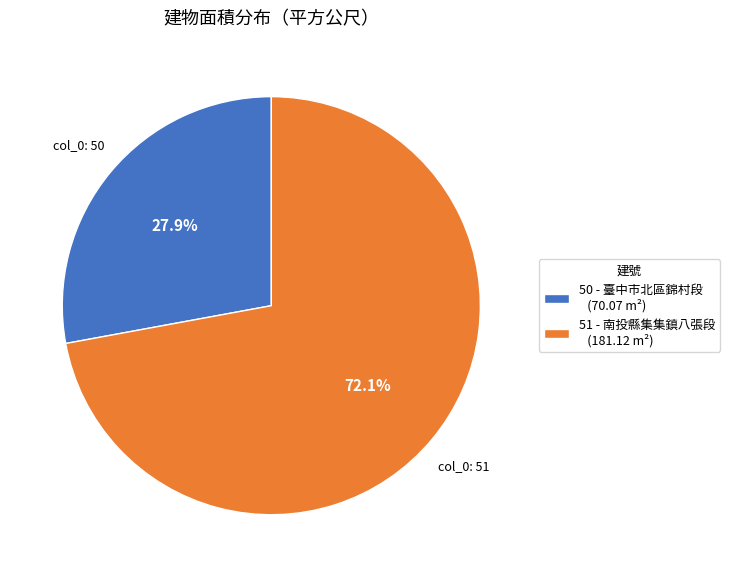

What percentage is the 51 slice, to the nearest percent?

72%